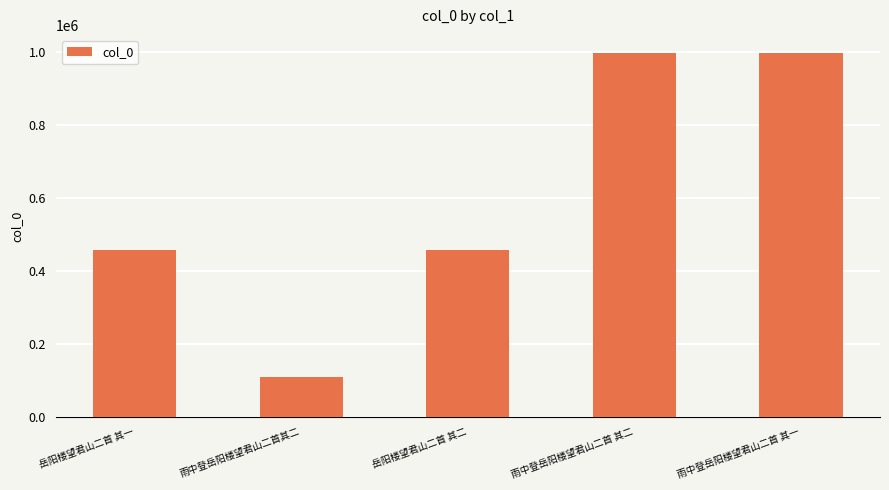

What is the average value?

603132